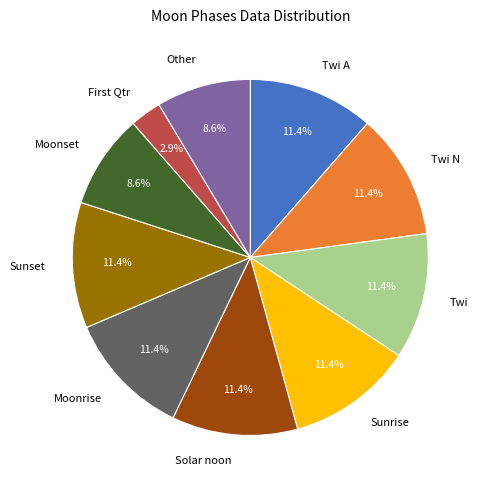

What portion of the pie excludes Twi N?

88.6%